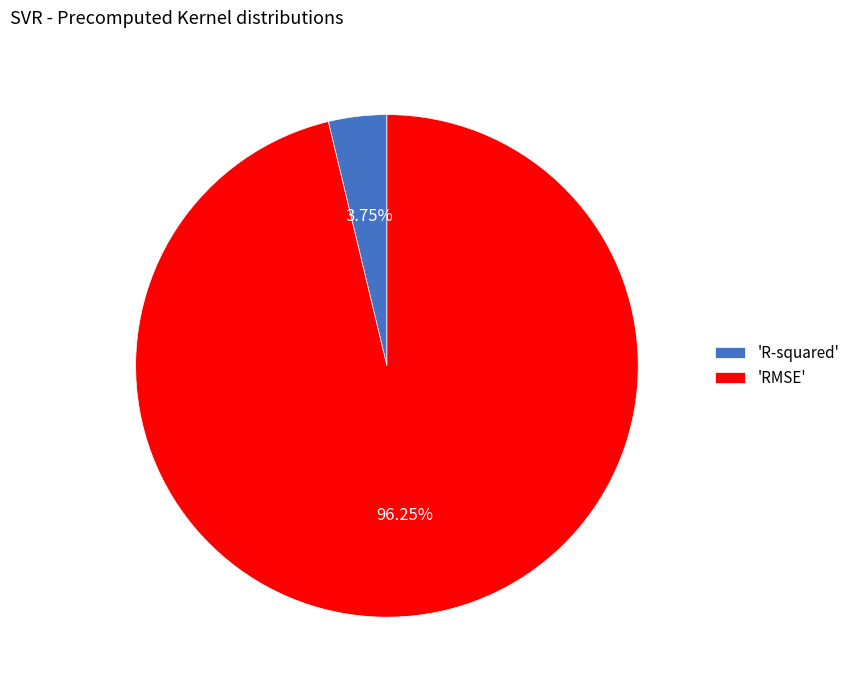

Is there a majority slice in this chart?

Yes